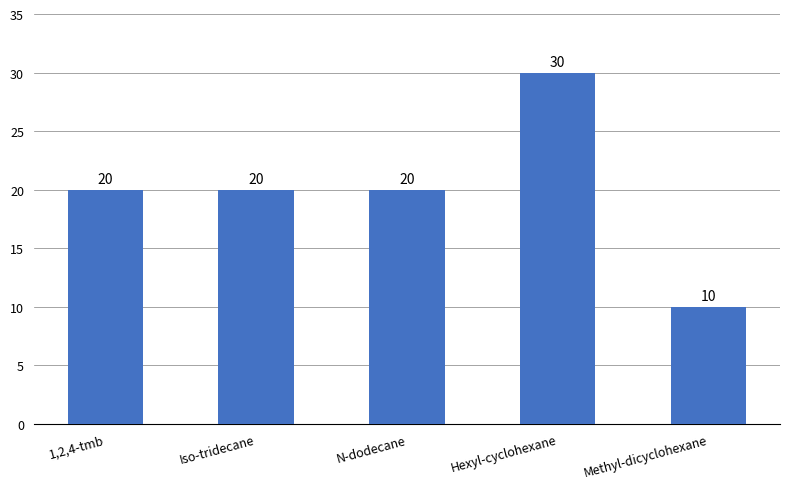

What position from the left is Methyl-dicyclohexane?

5